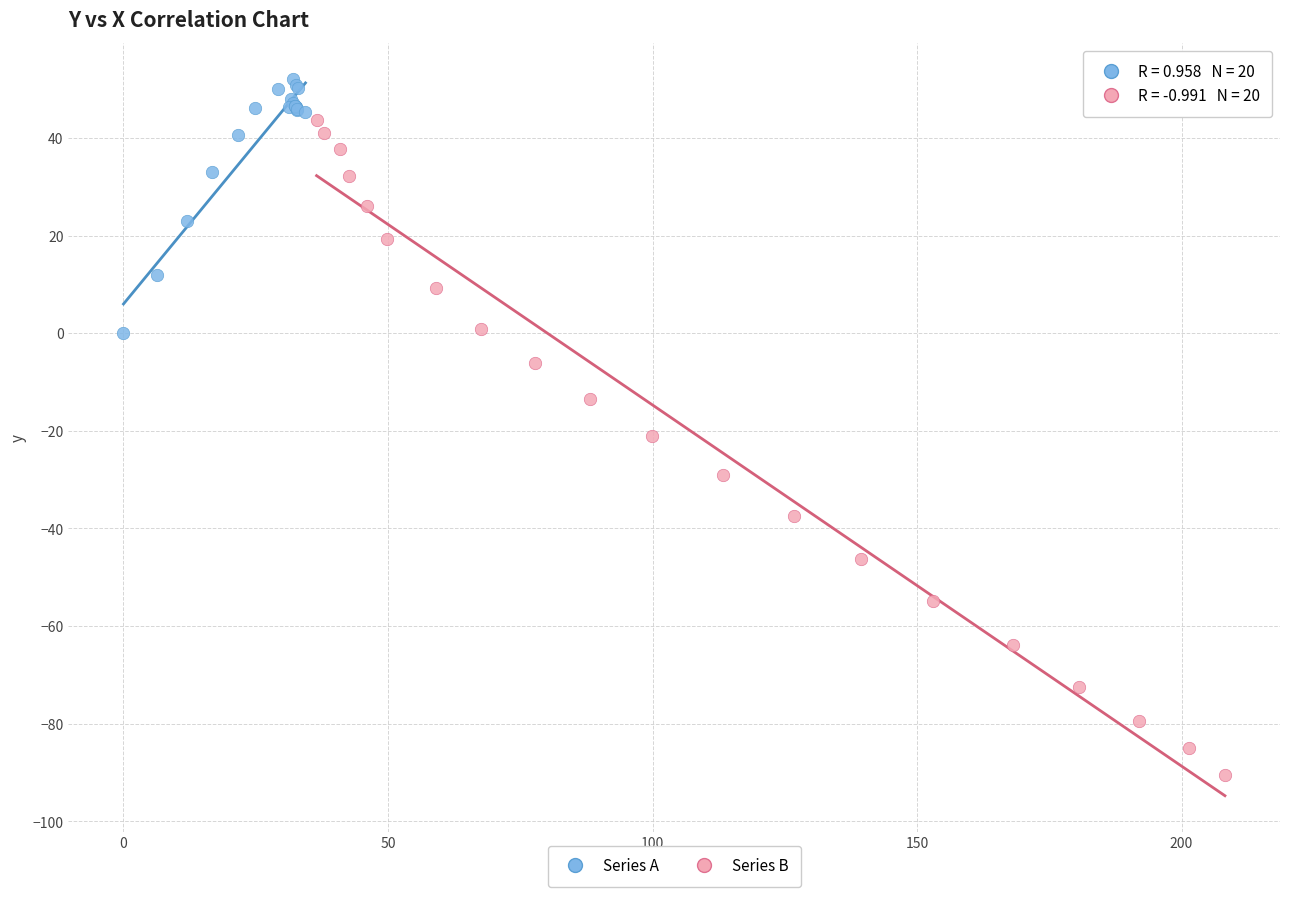

Which series reaches the minimum Y coordinate?

Series B